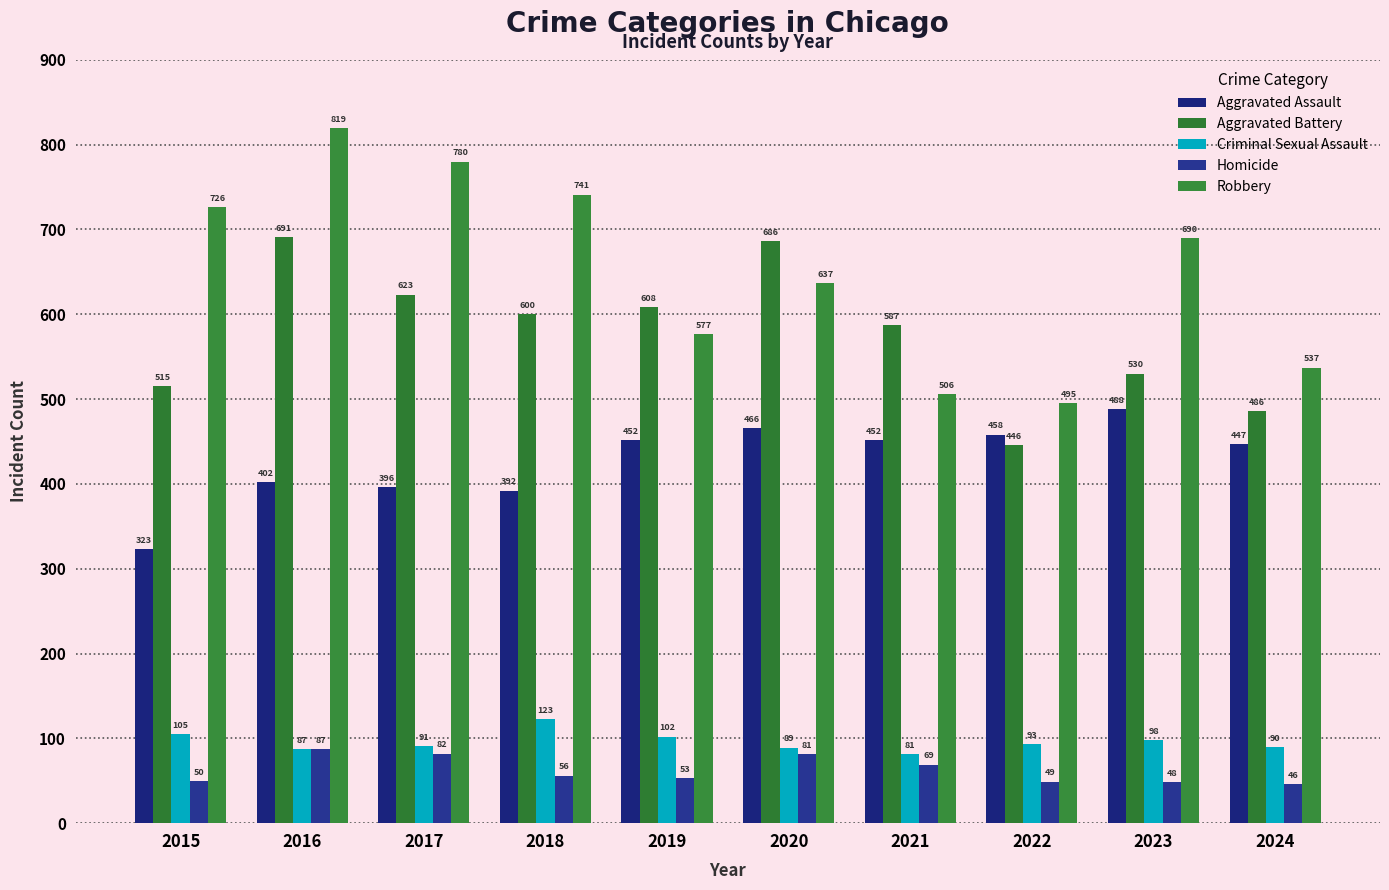

At how many categories does at least one series exceed 373?

10